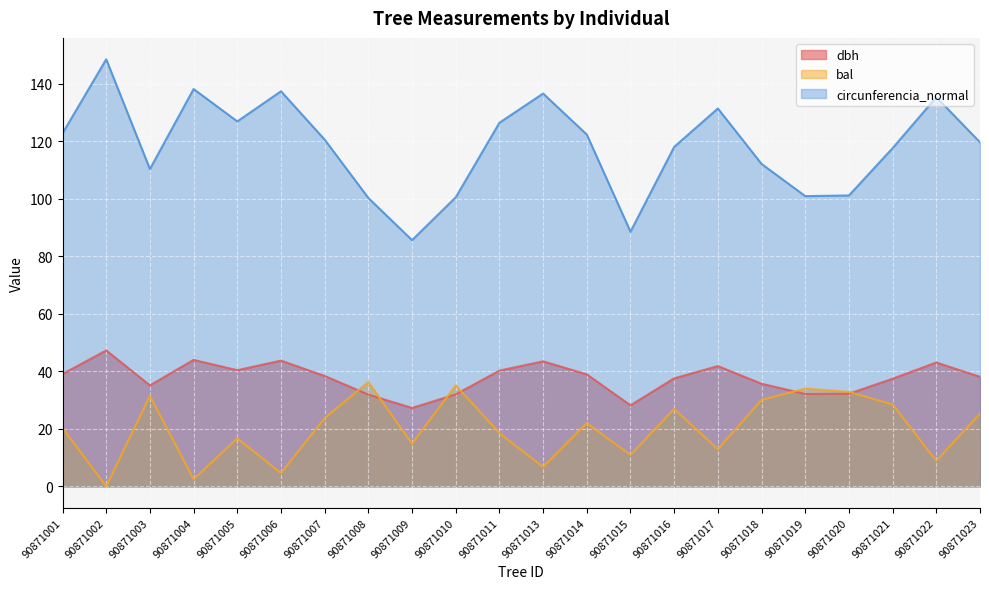

What is the spread (max minus min) of values at 90871016?

91.1